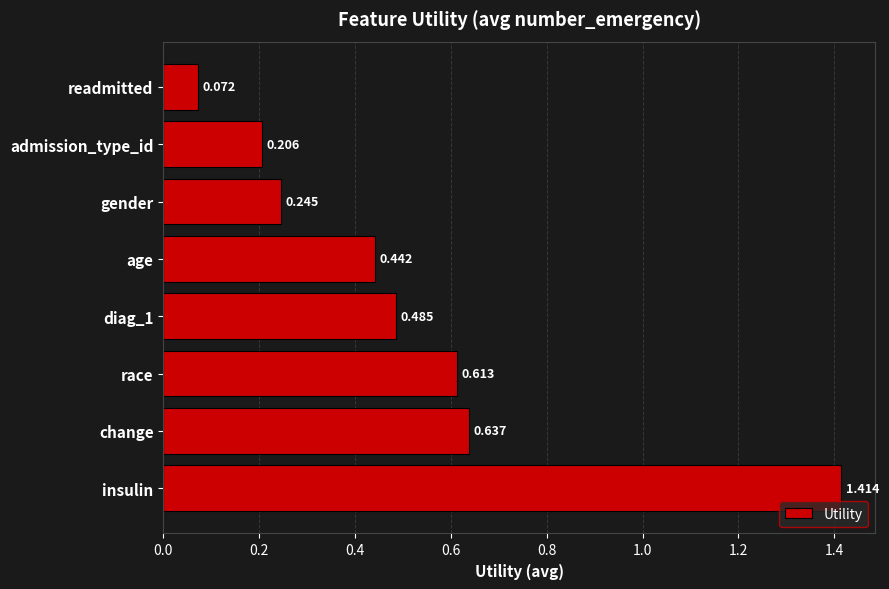

How many distinct data groups are displayed?

1